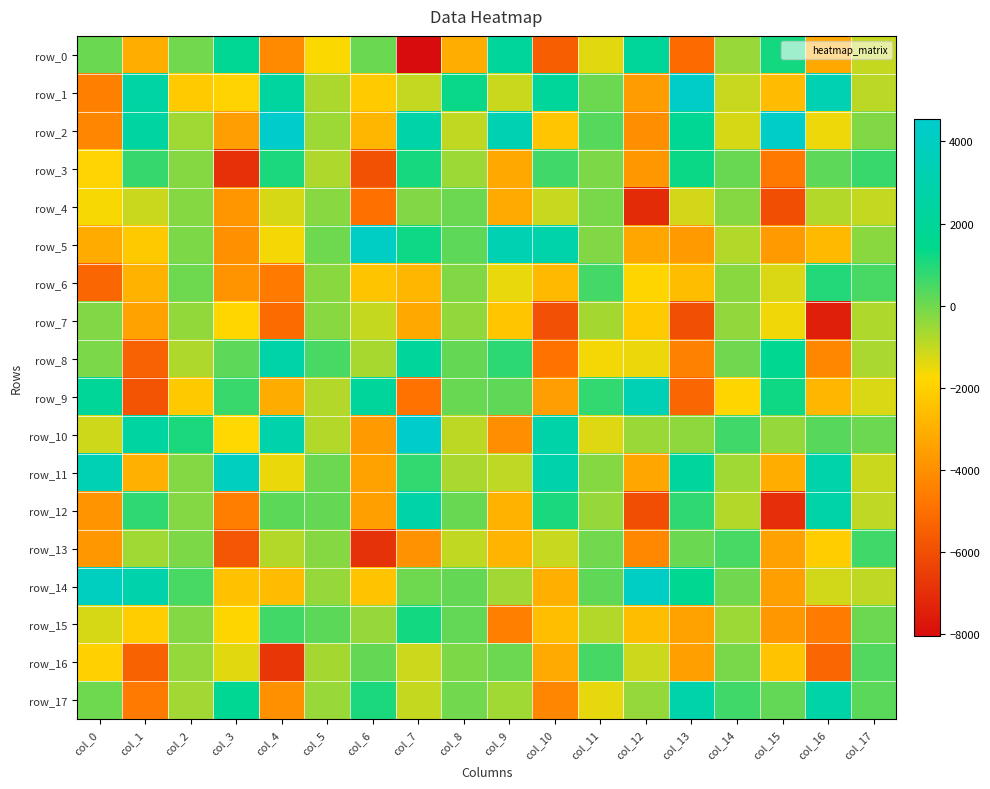

At which label is row_16 closest to -3119?

col_10